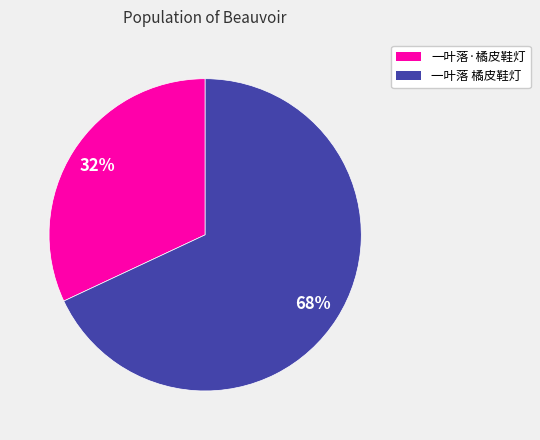

To the nearest percent, what is the difference between the largest and smallest slice percentages?

36%